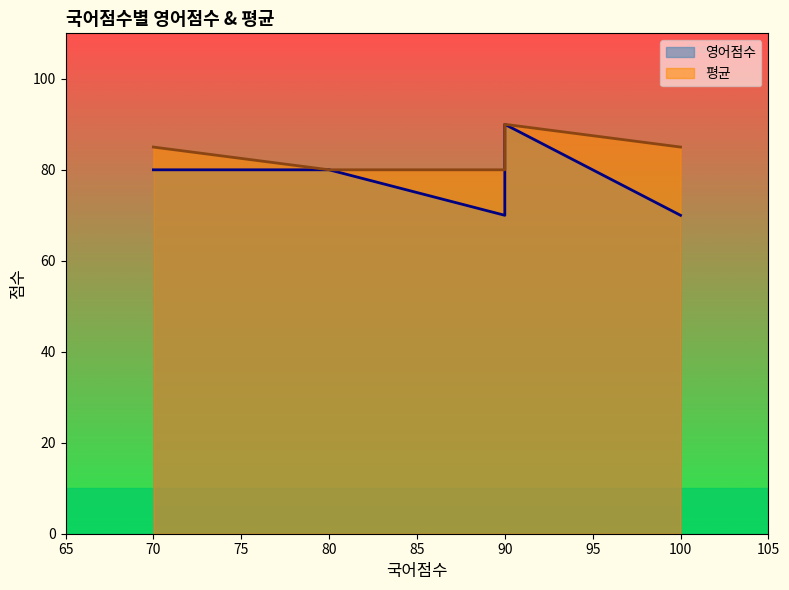

The value of 영어점수 at 90 is 96. True or false?

False